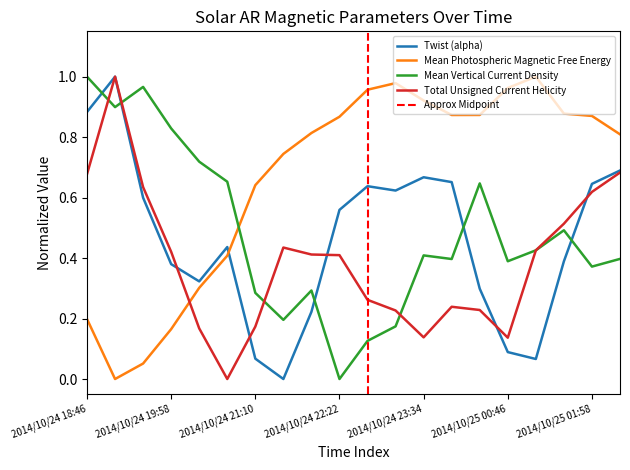

Which series changed the most between 2014/10/24 18:46 and 2014/10/24 22:46?

Mean Vertical Current Density